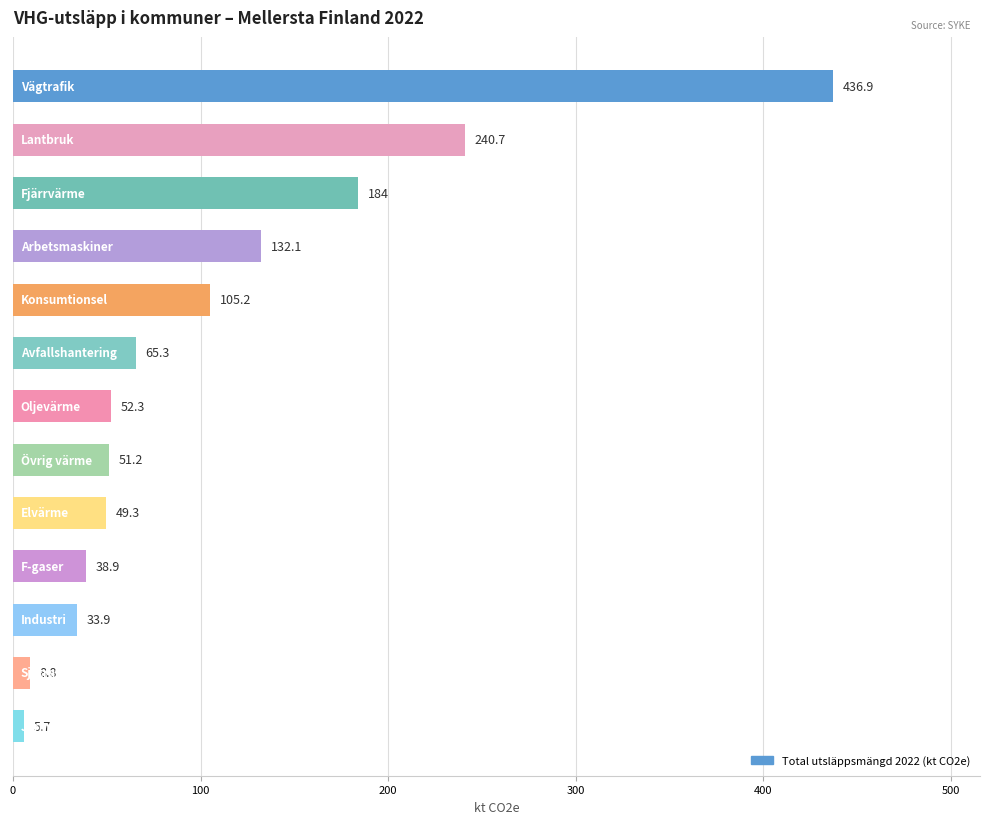

What is the minimum value shown in the chart?

5.7